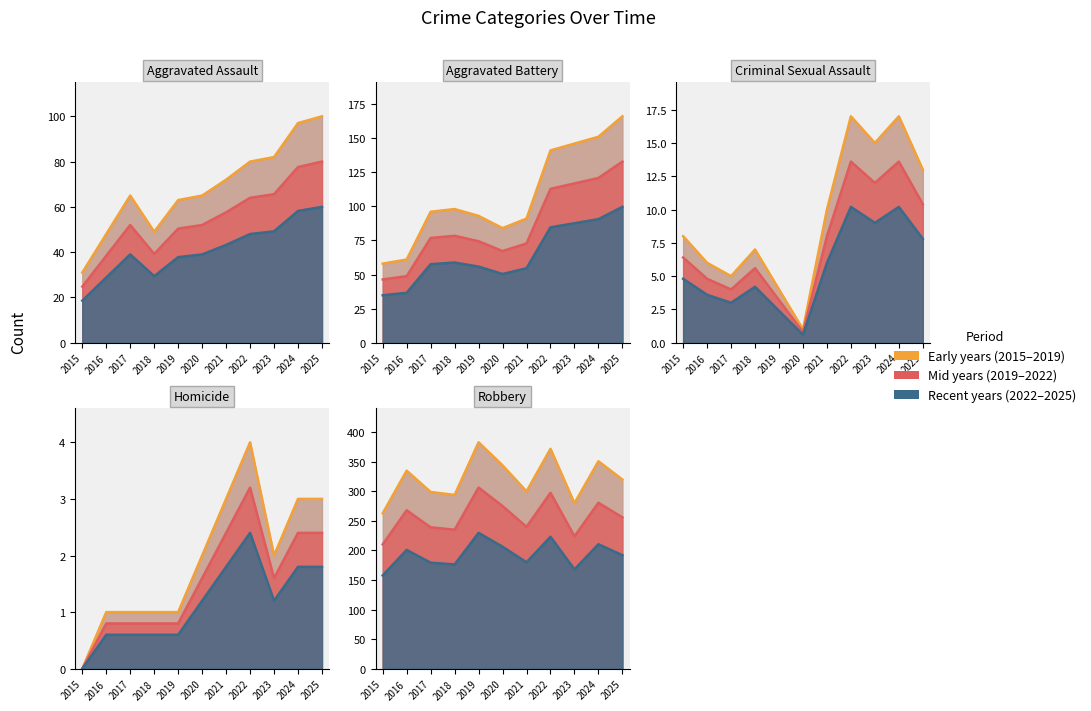

What is the value of the Homicide point at the 8th from the left?

3.2